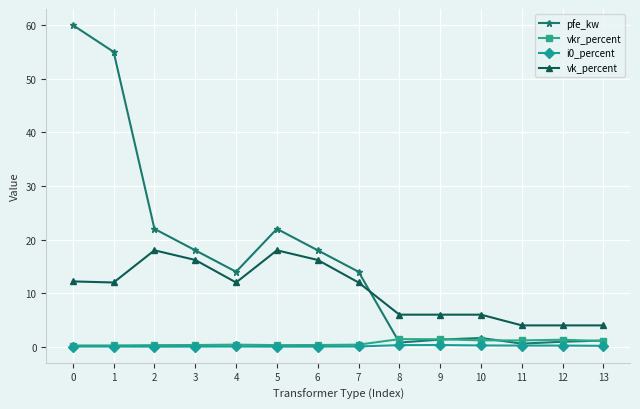

Which series has the largest total across all categories?

pfe_kw